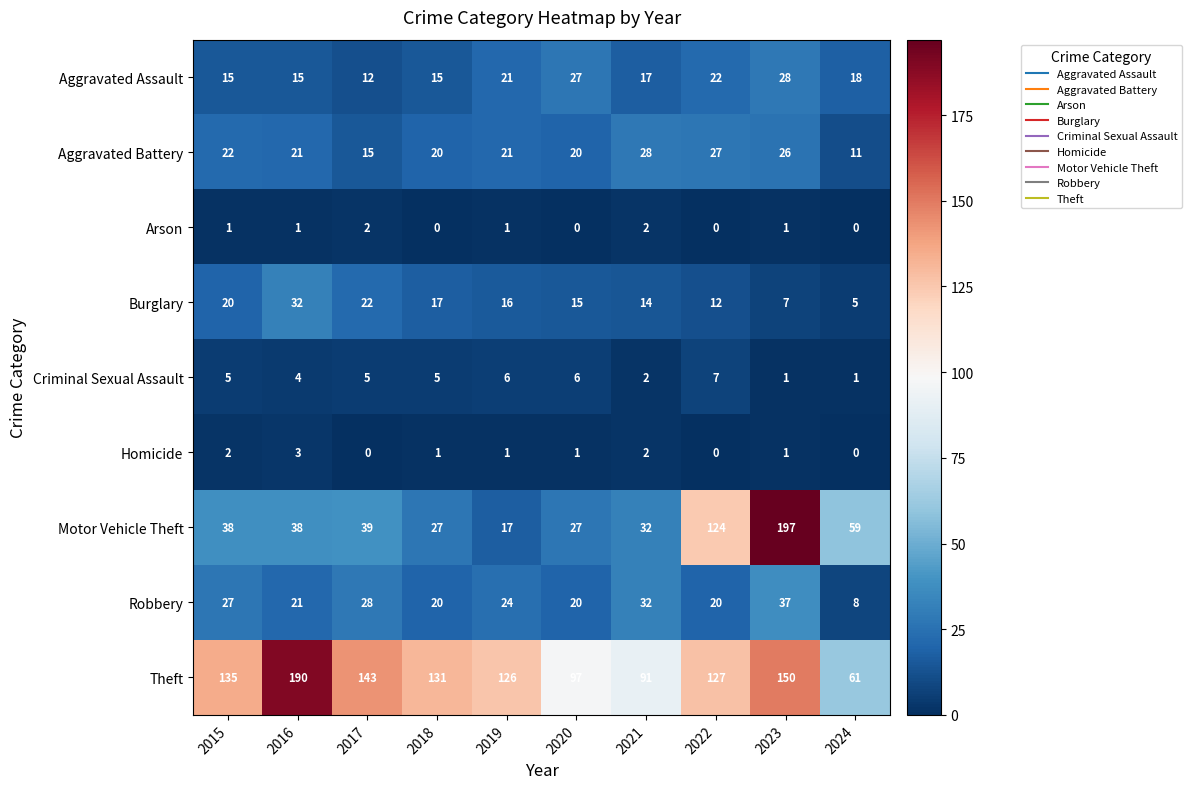

At which category is the sum across all series the highest?

2023